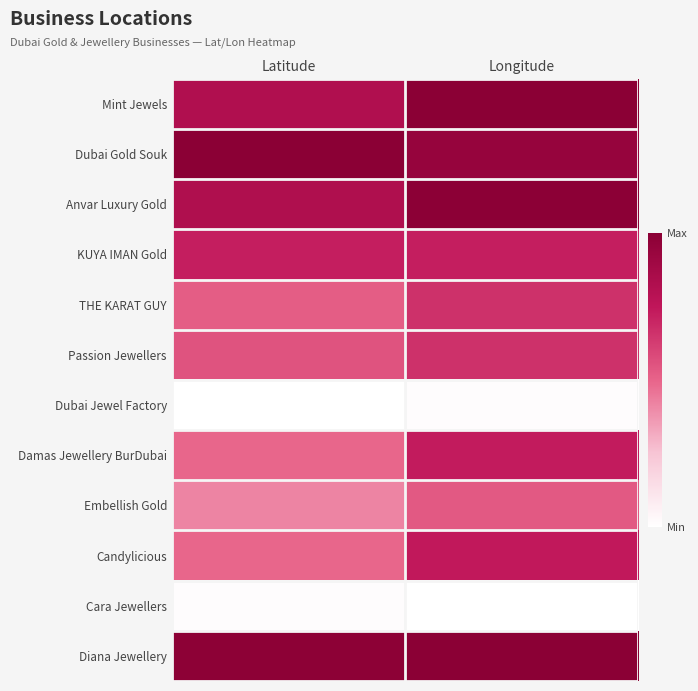

At which category is the sum across all series the highest?

Longitude